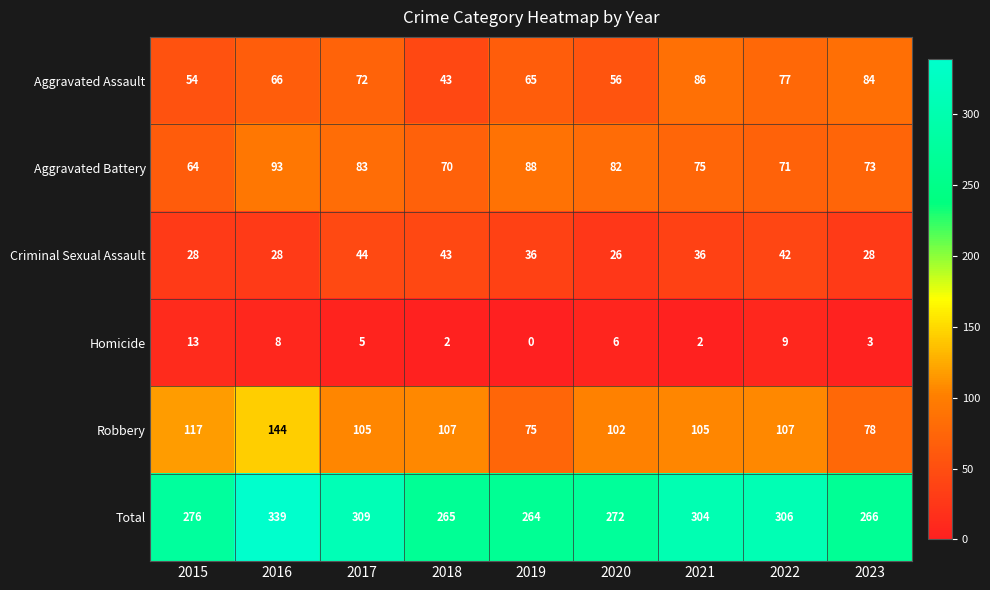

Rank the series by their maximum value, from highest to lowest.

Total, Robbery, Aggravated Battery, Aggravated Assault, Criminal Sexual Assault, Homicide